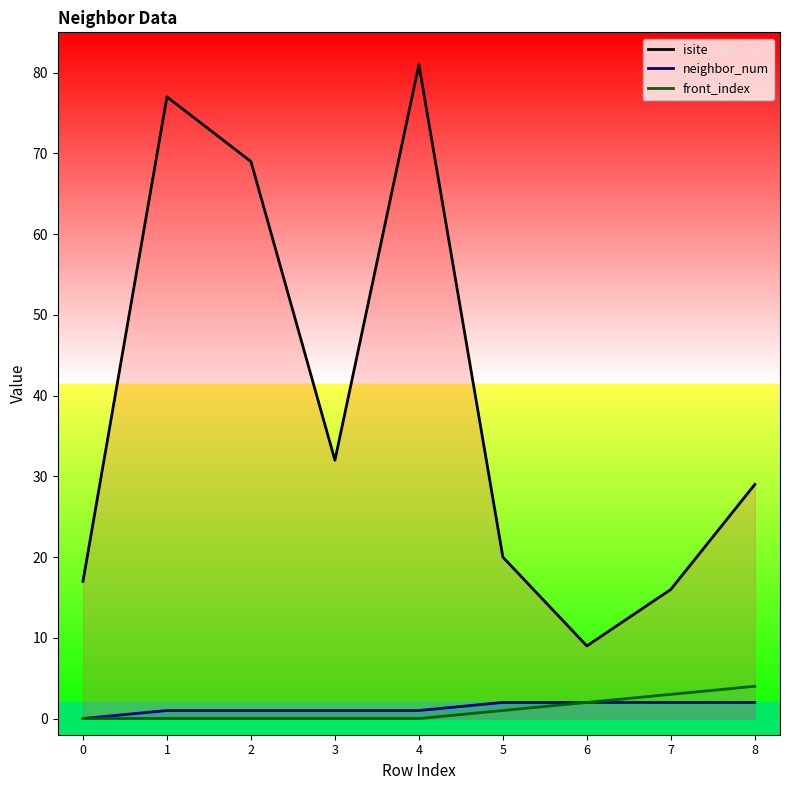

Where is front_index nearest to the value 2?

6